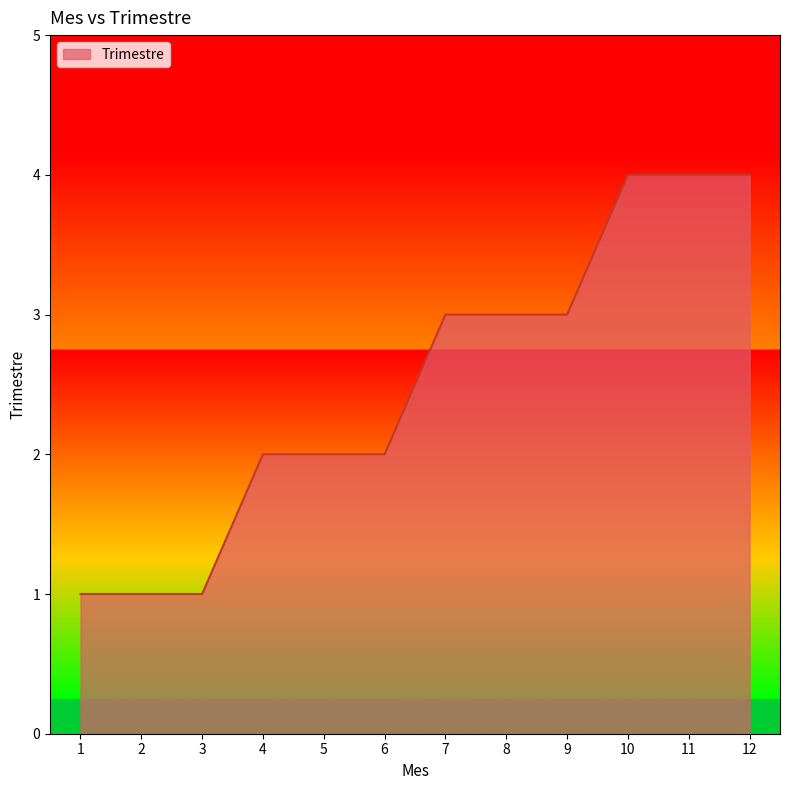

Reading left to right, extract all data points from this chart.

1=1	2=1	3=1	4=2	5=2	6=2	7=3	8=3	9=3	10=4	11=4	12=4